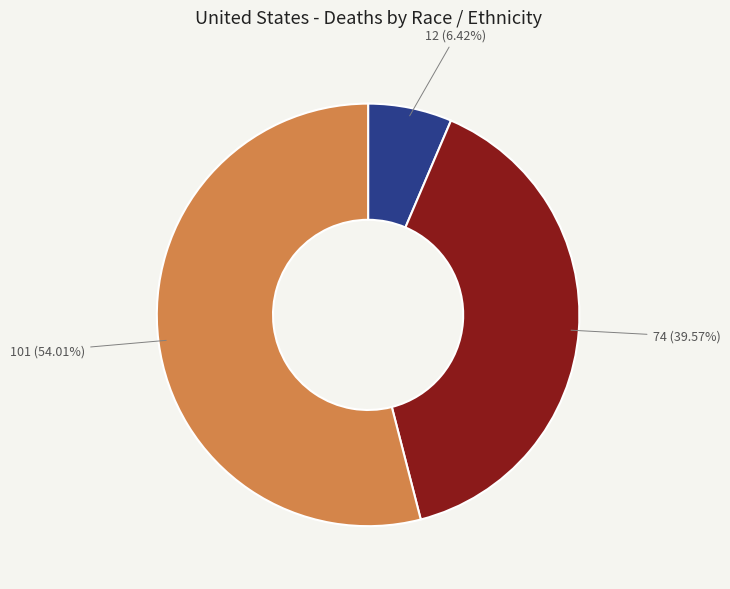

Is there a majority slice in this chart?

Yes